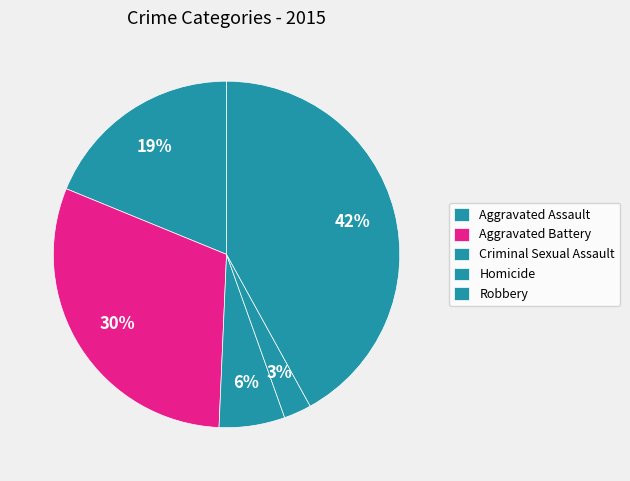

To the nearest percent, what is the difference between the largest and smallest slice percentages?

39%